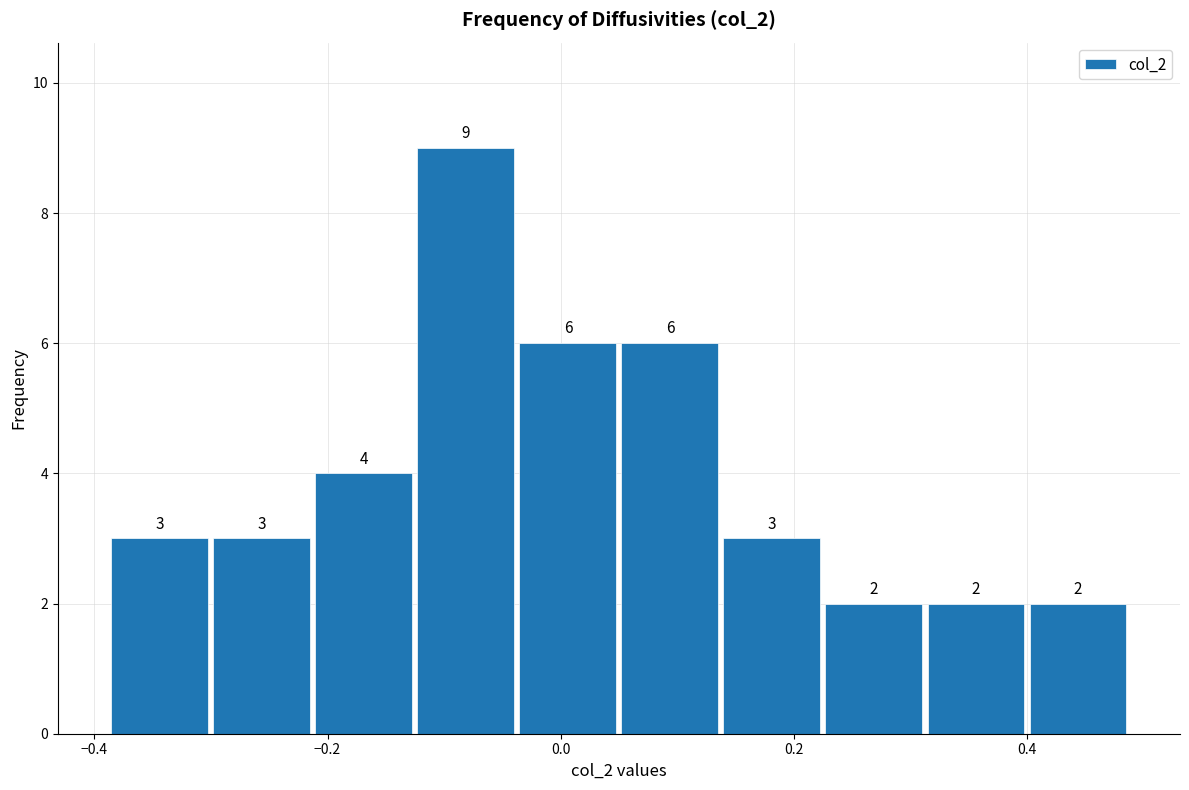

Over which range of the x-axis is the bar tallest?

-0.12 to -0.04